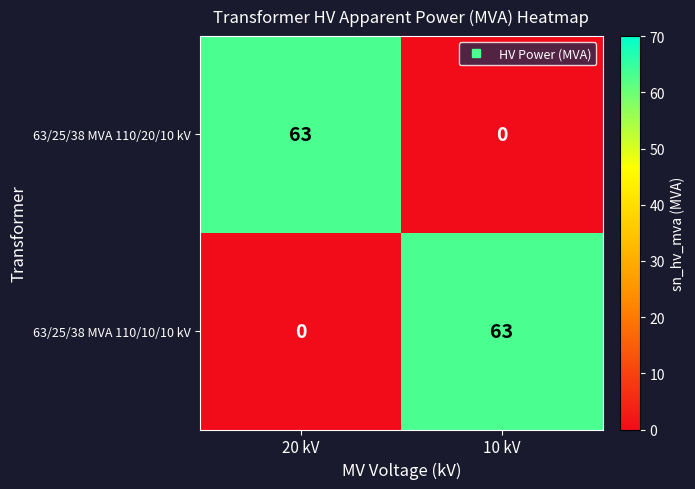

What is the difference between the highest and lowest values at 20 kV?

63